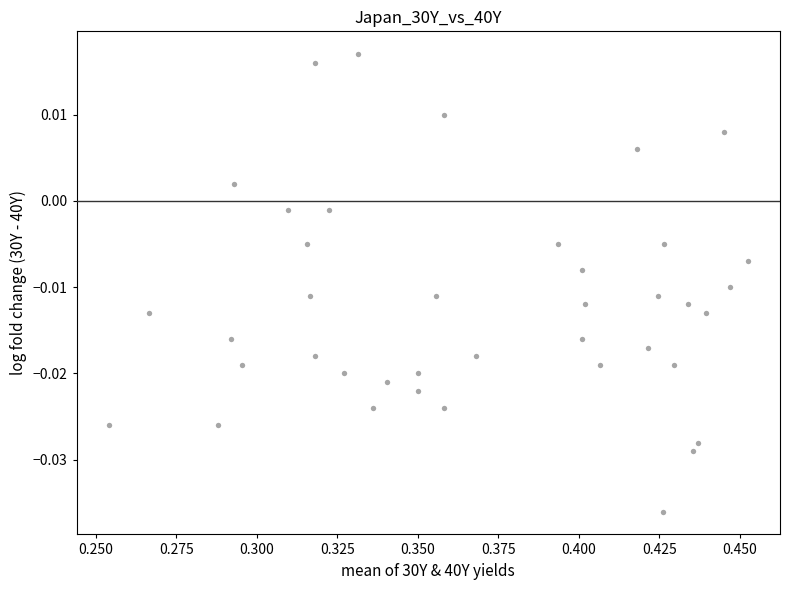

How many points are shown in the scatter plot?

40